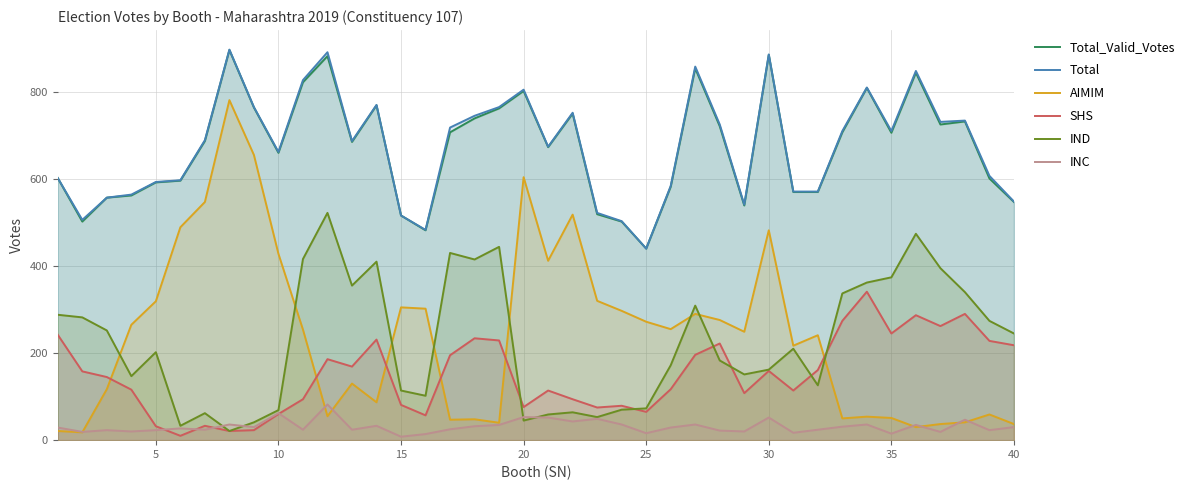

True or false: AIMIM has a value of 146 at 25.

False